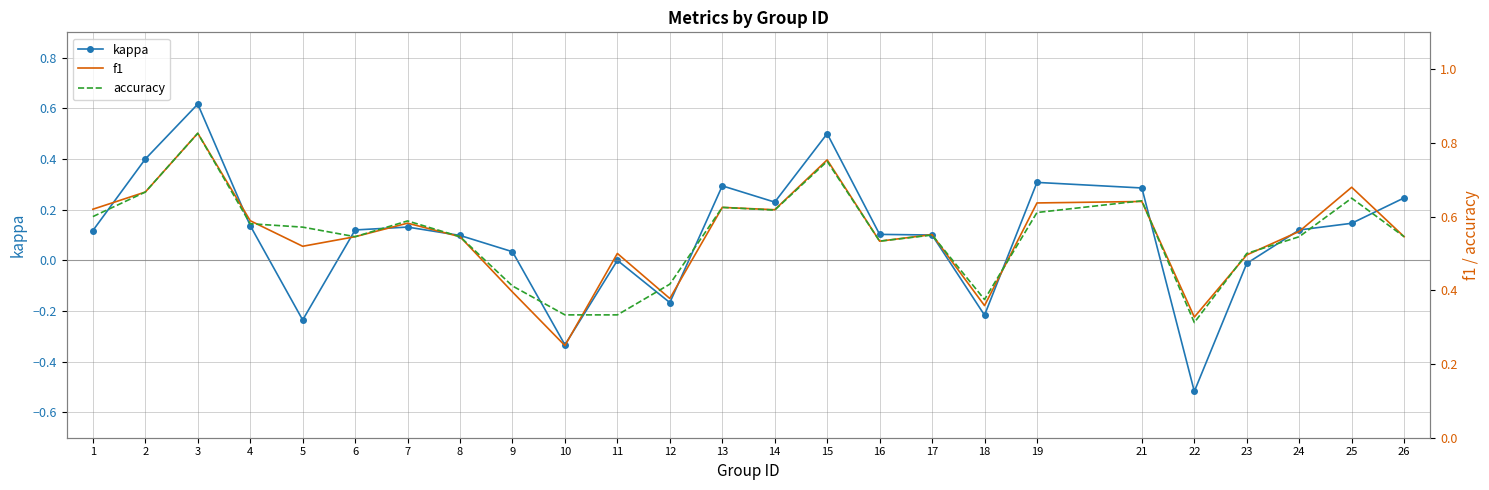

What is the difference between the second highest and second lowest values in the kappa series?

0.8